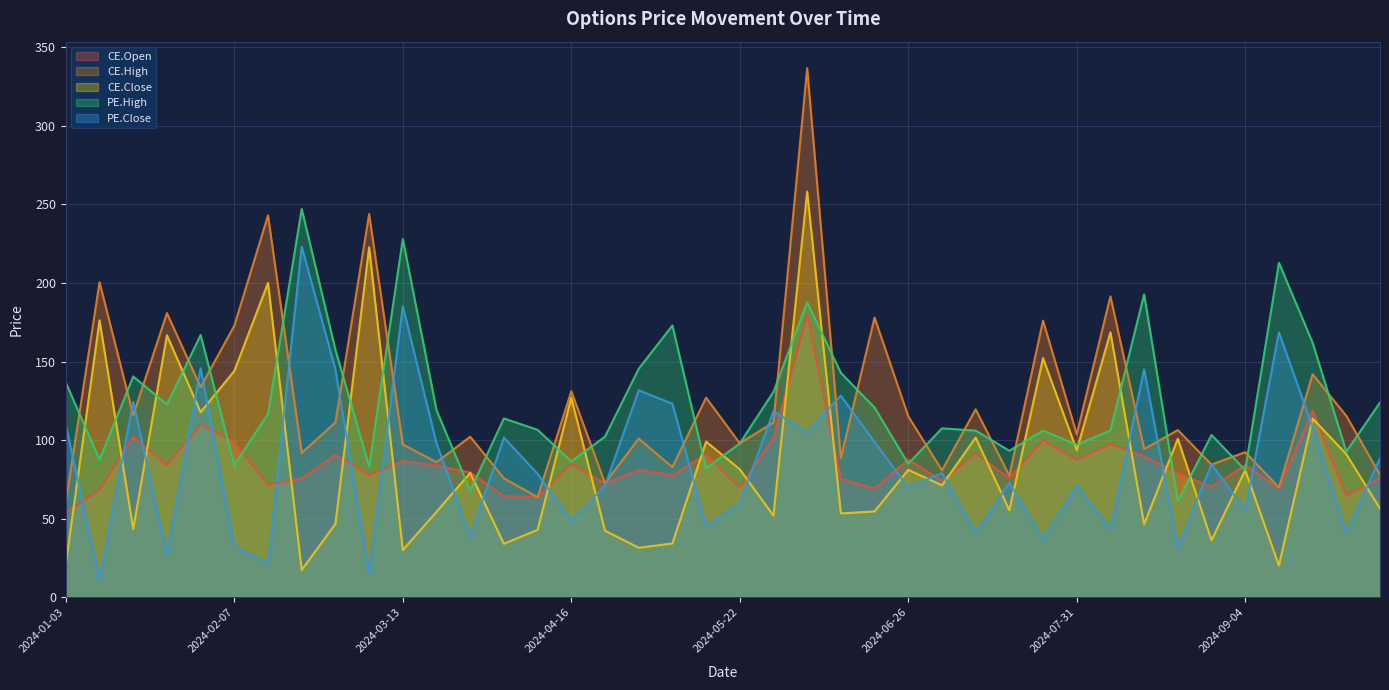

What are all the series names shown in the legend?

CE.Open, CE.High, CE.Close, PE.High, PE.Close